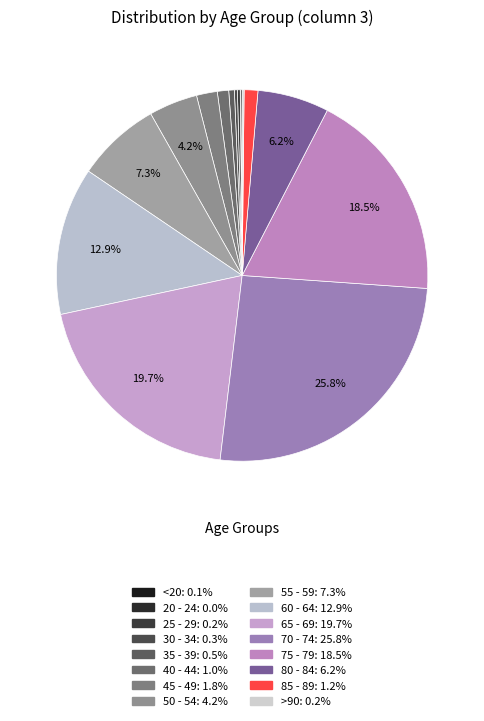

To the nearest percent, what portion does 40 - 44 represent?

1%